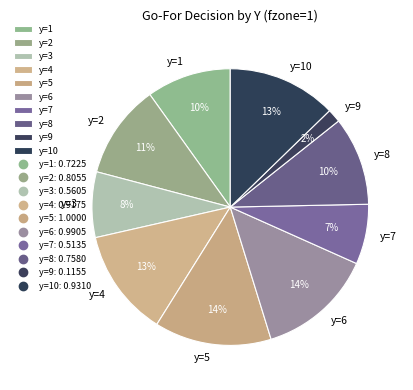

Does any single category account for the majority?

No